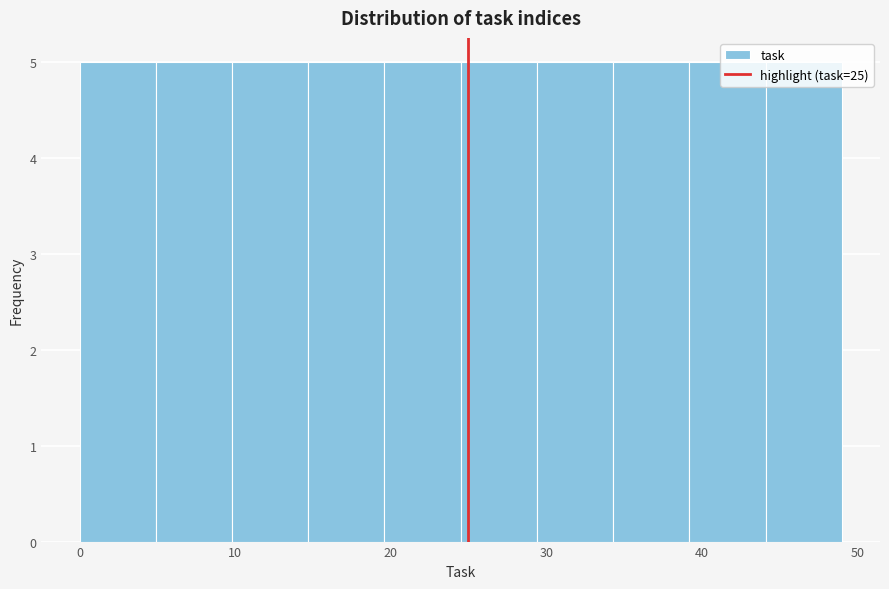

Reading left to right, list every bar in this chart as the range it spans on the x-axis followed by its height. Neither the bar edges nor the heights are printed on the chart, so give them approximately, as read against the axes.

0.0 to 4.9: 5
4.9 to 9.8: 5
9.8 to 14.7: 5
14.7 to 19.6: 5
19.6 to 24.5: 5
24.5 to 29.4: 5
29.4 to 34.3: 5
34.3 to 39.2: 5
39.2 to 44.1: 5
44.1 to 49.0: 5